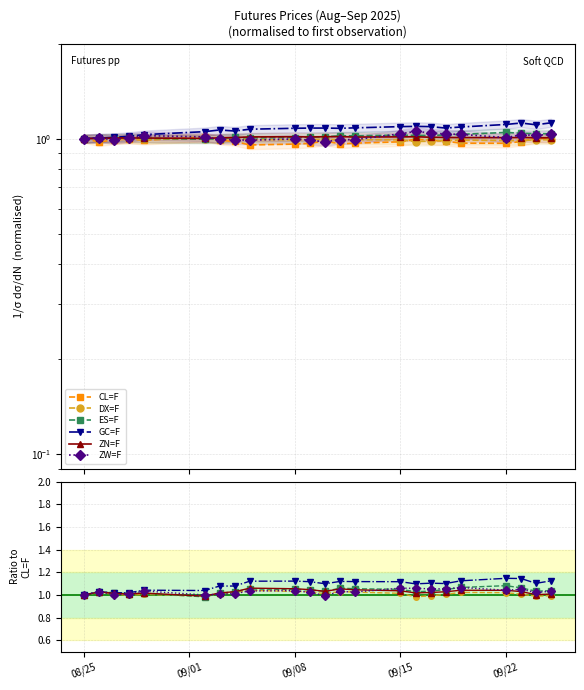

In CL=F, how many points are lower than both neighbors (excluding endpoints)?

5